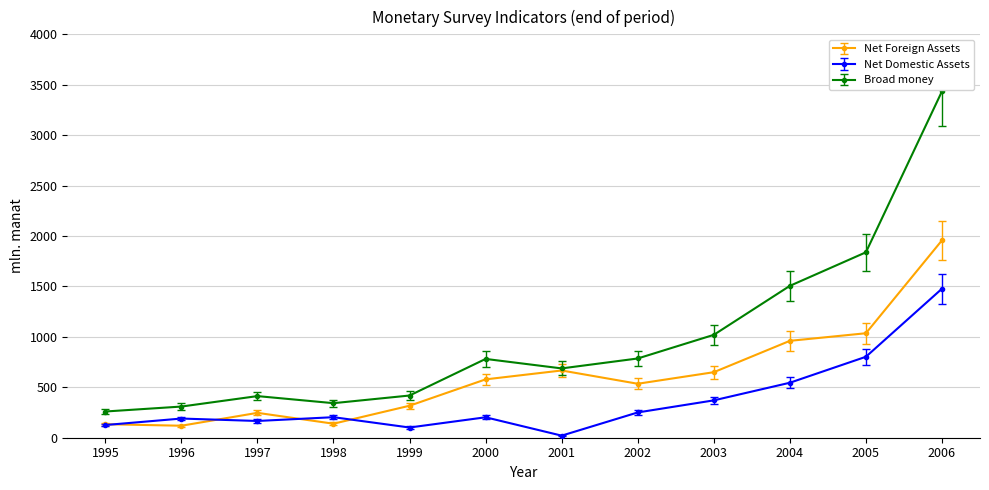

Where is Net Domestic Assets nearest to the value 749?

2005